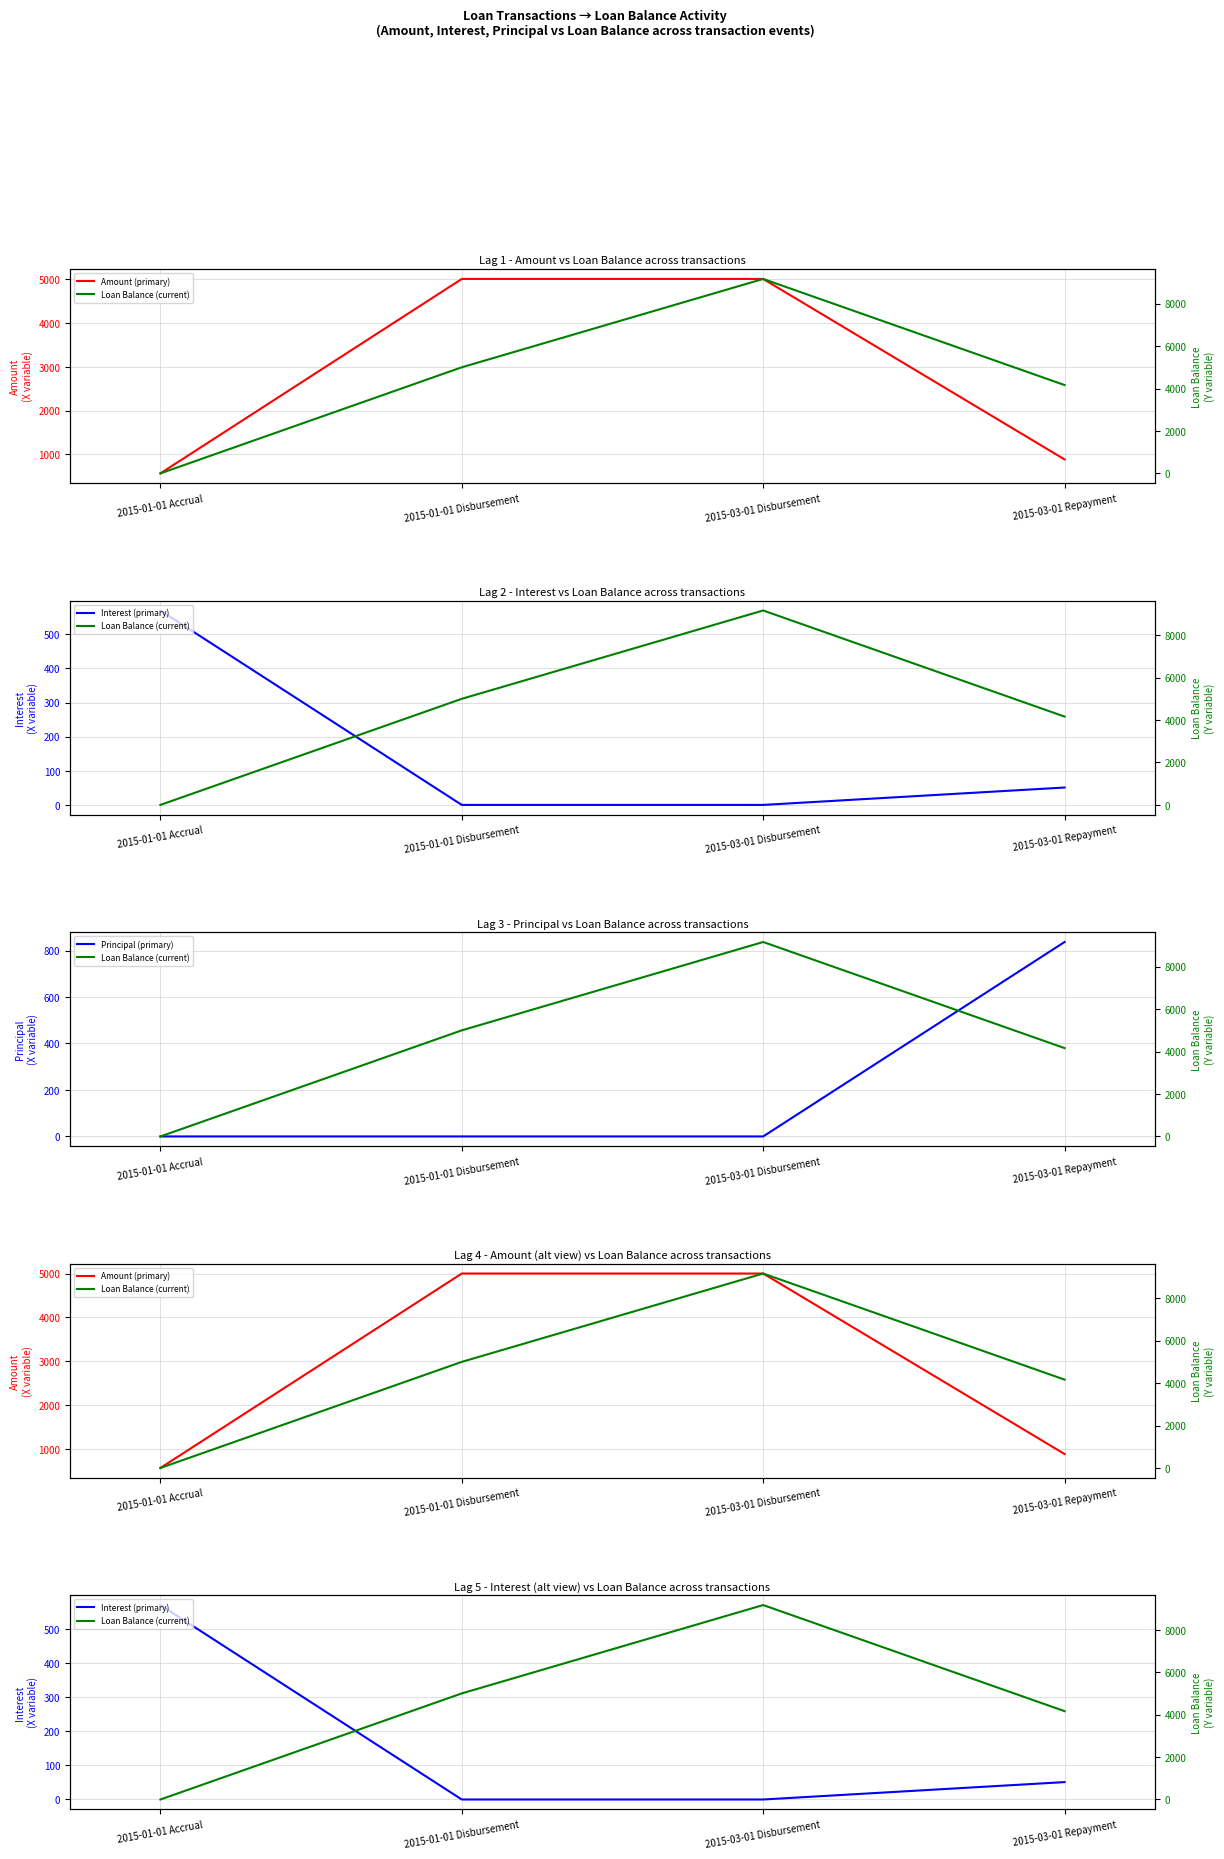

What is the total value across all series at 2015-03-01 Repayment?

5938.7